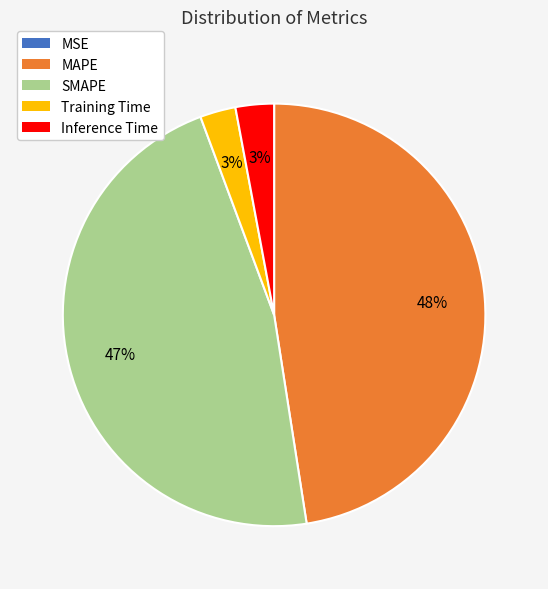

To the nearest percent, what is the difference between the largest and smallest slice percentages?

48%